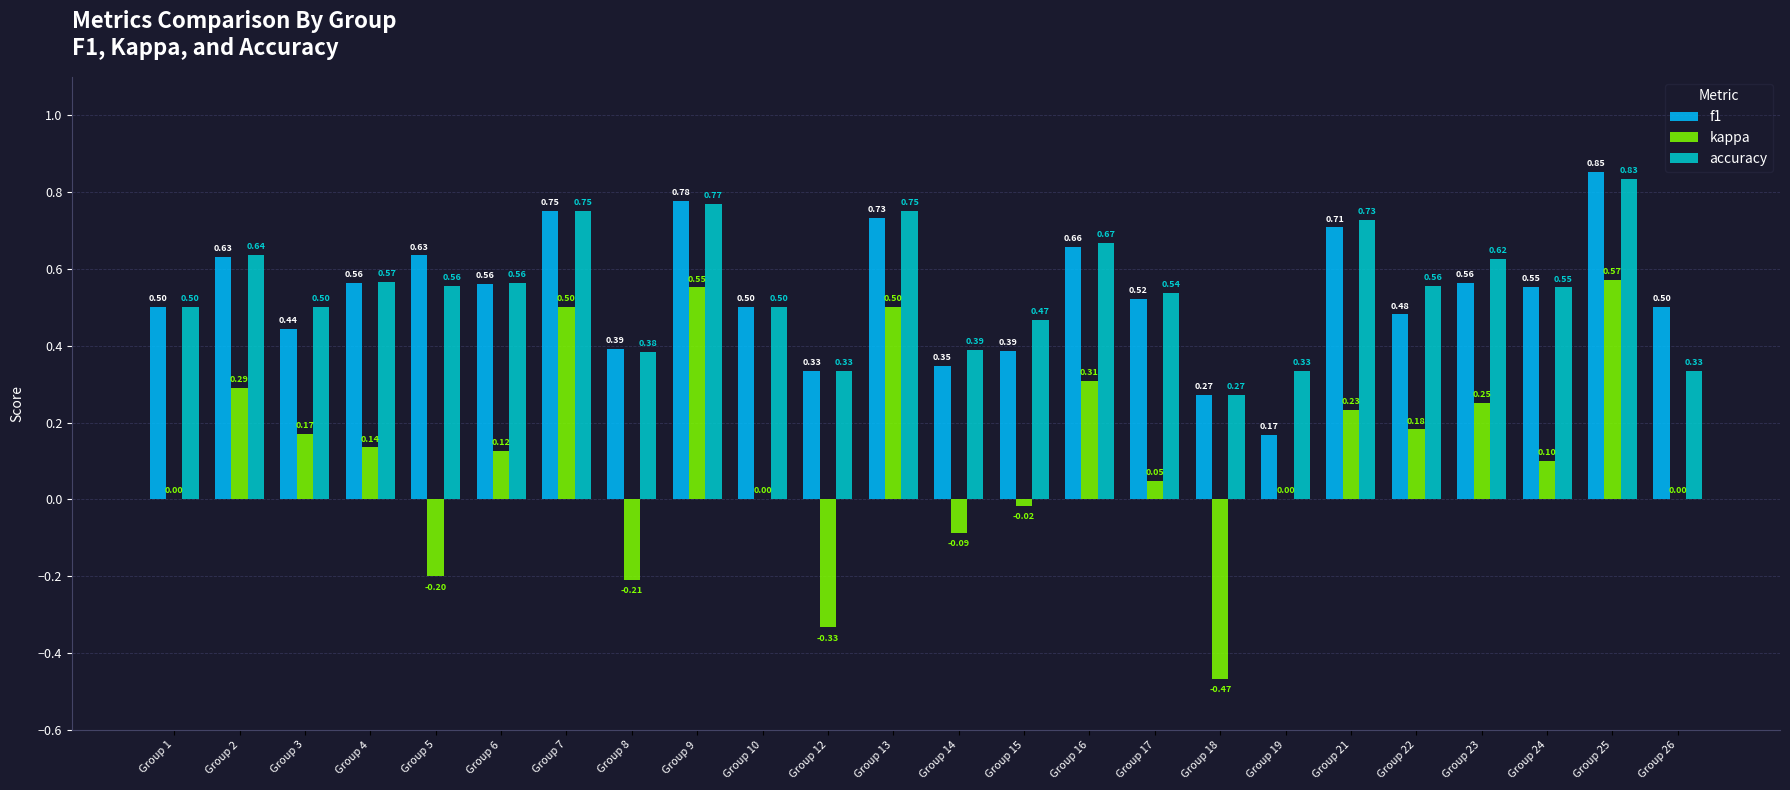

Which series changed the most between Group 4 and Group 23?

kappa